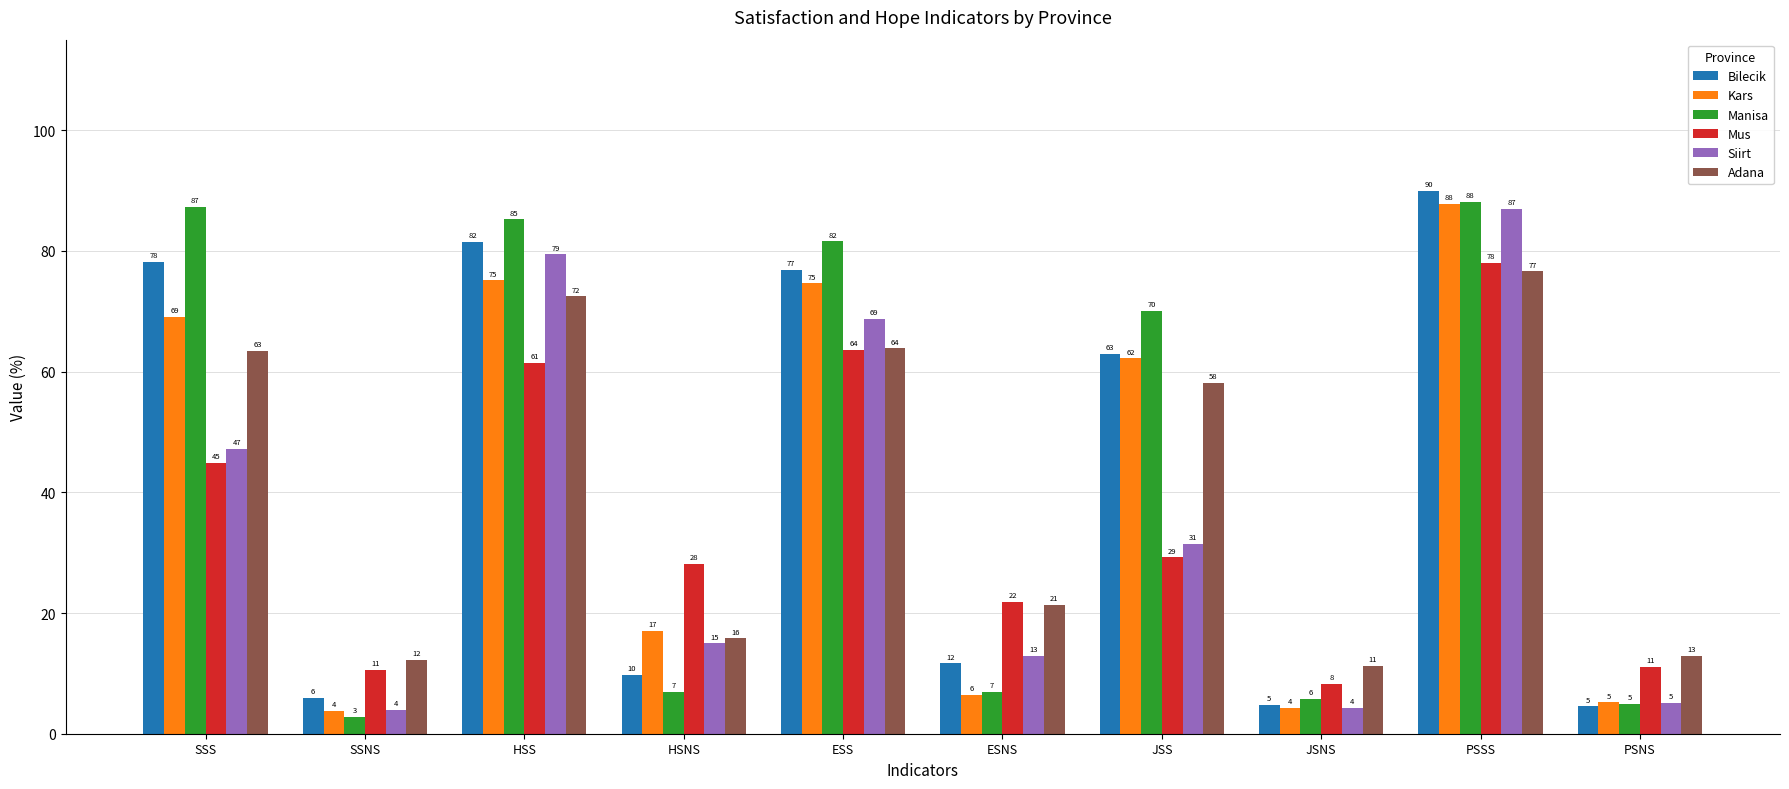

Rank the series at SSS from highest to lowest value.

Manisa, Bilecik, Kars, Adana, Siirt, Mus